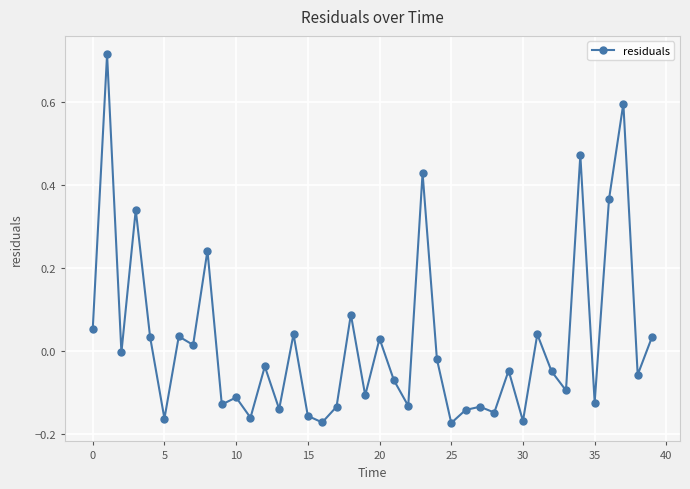

Count the number of data series in this chart.

1